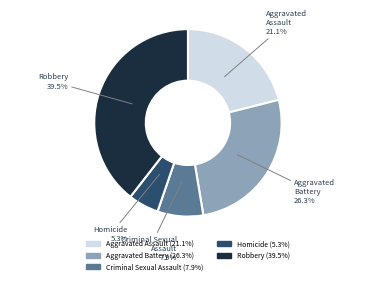

Count the number of slices in the pie.

5